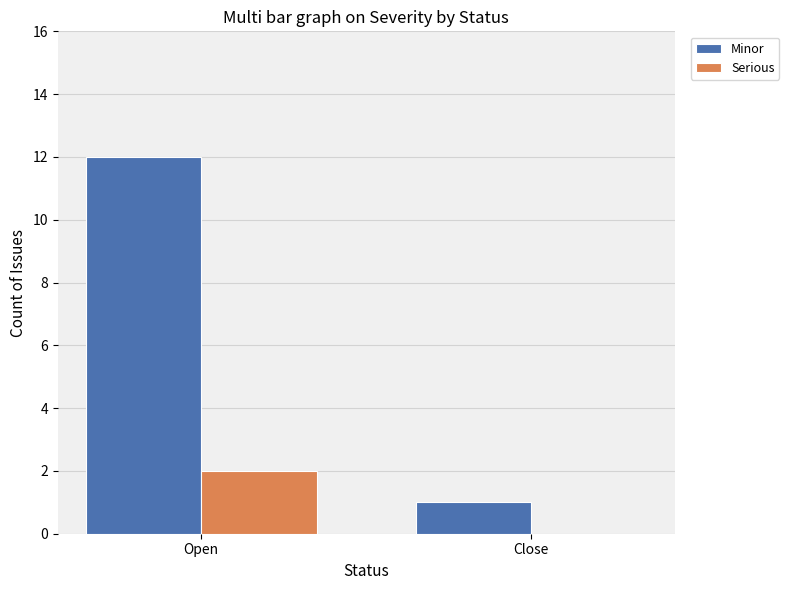

What is the difference between the Serious values at Close and Open?

2